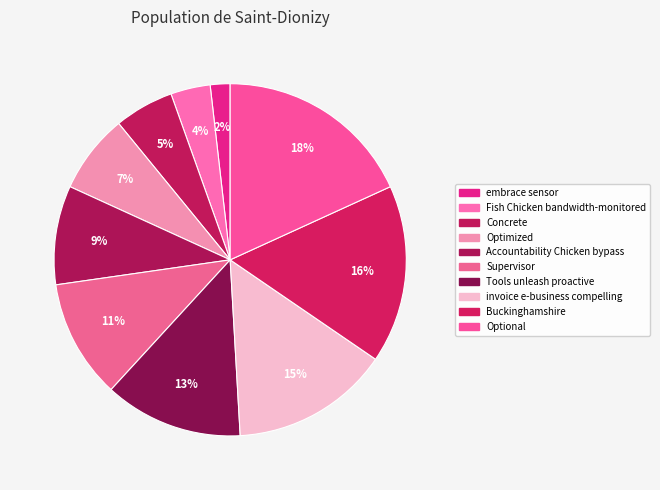

Is it true that Optional is 18% of the pie?

True